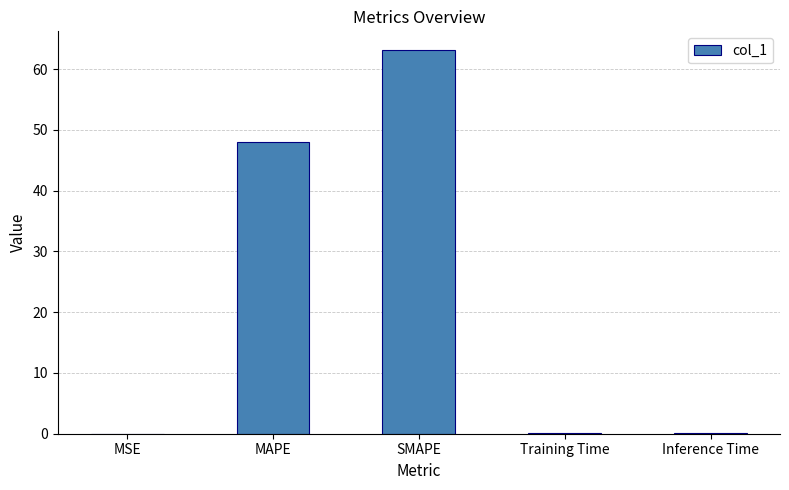

At which label is the value closest to 31?

MAPE